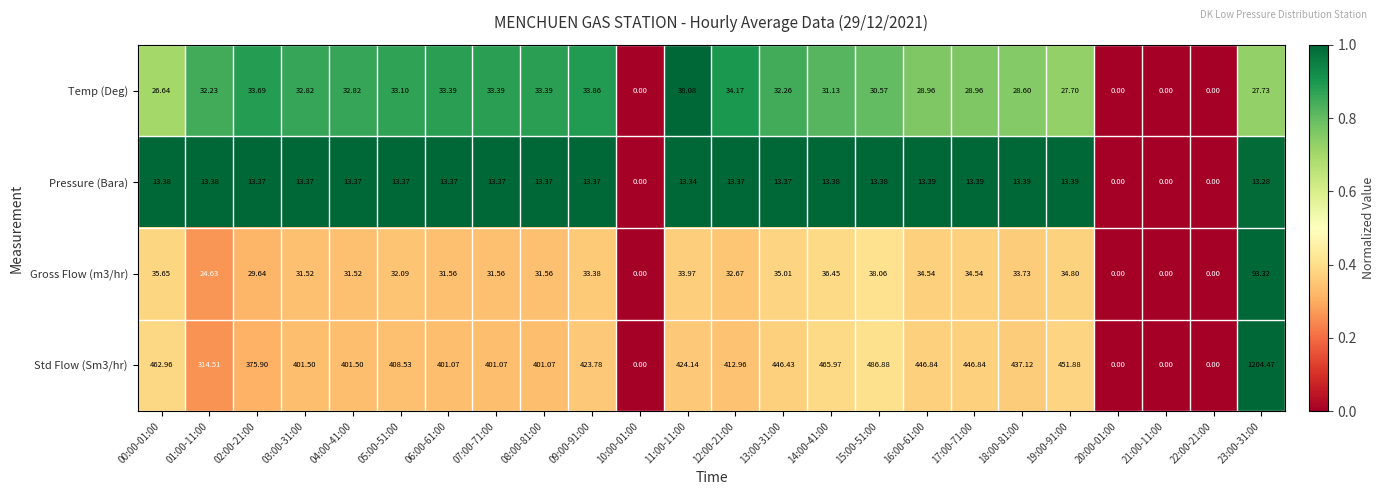

Which series has the largest total across all categories?

Std Flow (Sm3/hr)